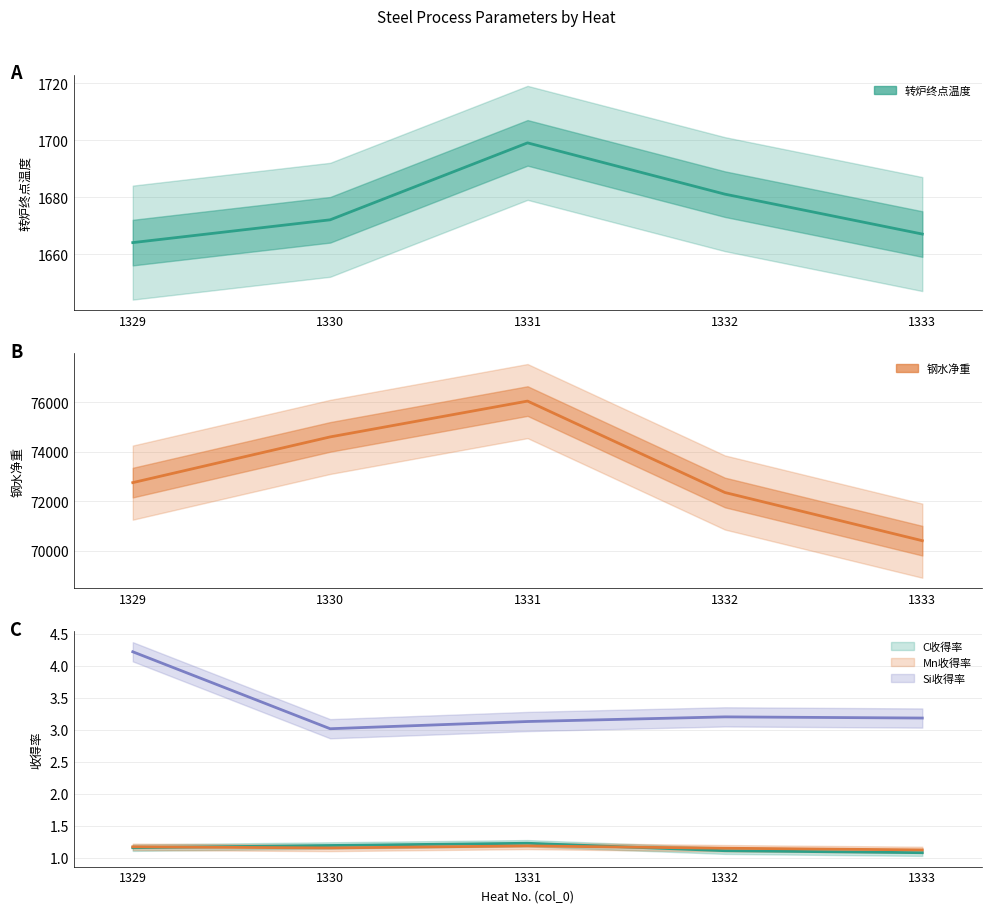

What are all the series names shown in the legend?

转炉终点温度, 钢水净重, C收得率, Mn收得率, Si收得率